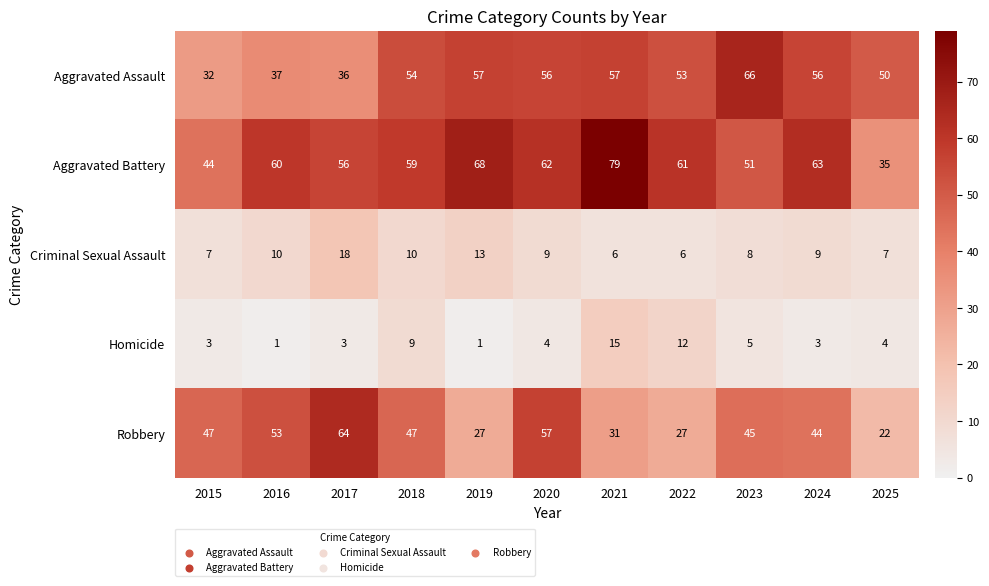

What is the difference between the maximum and minimum values in the Robbery series?

42